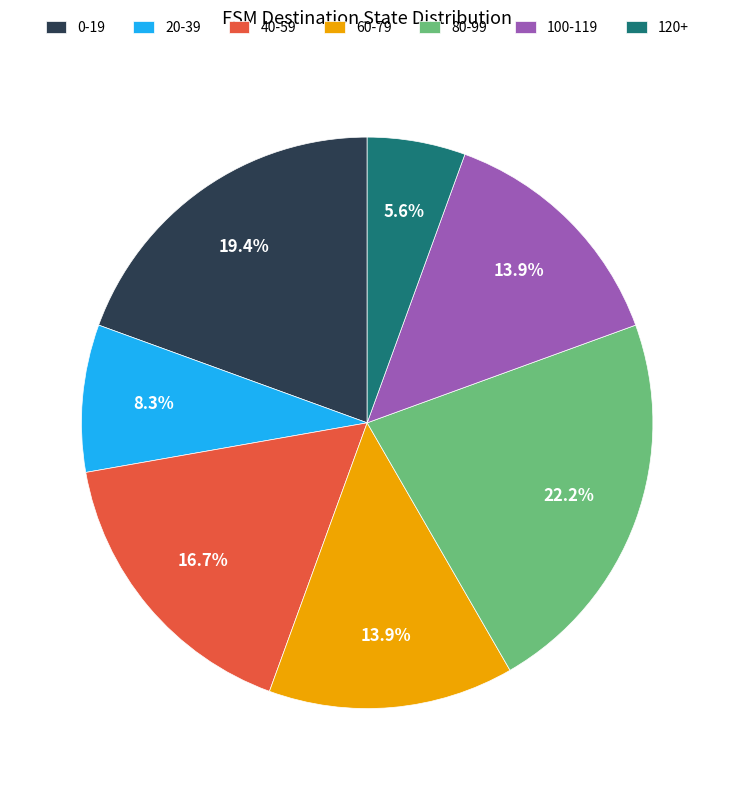

Does 100-119 represent more than half of the total?

No